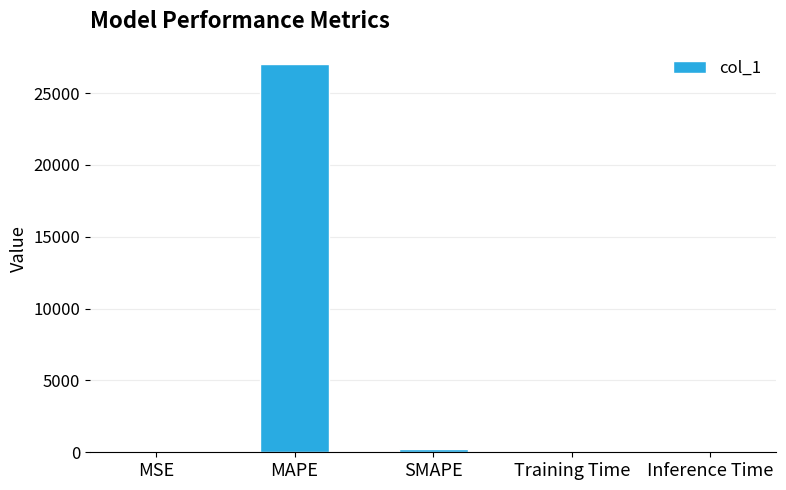

The chart shows a value of 27020.7 at MAPE. True or false?

True